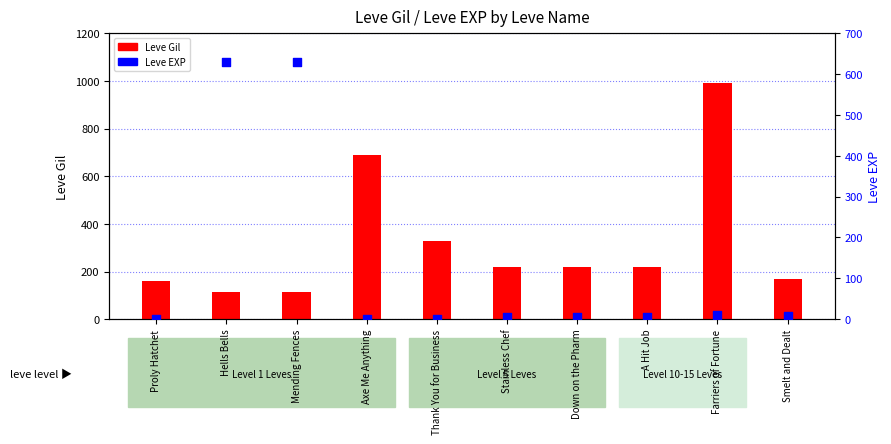

What are all the series names shown in the legend?

Leve Gil, Leve EXP